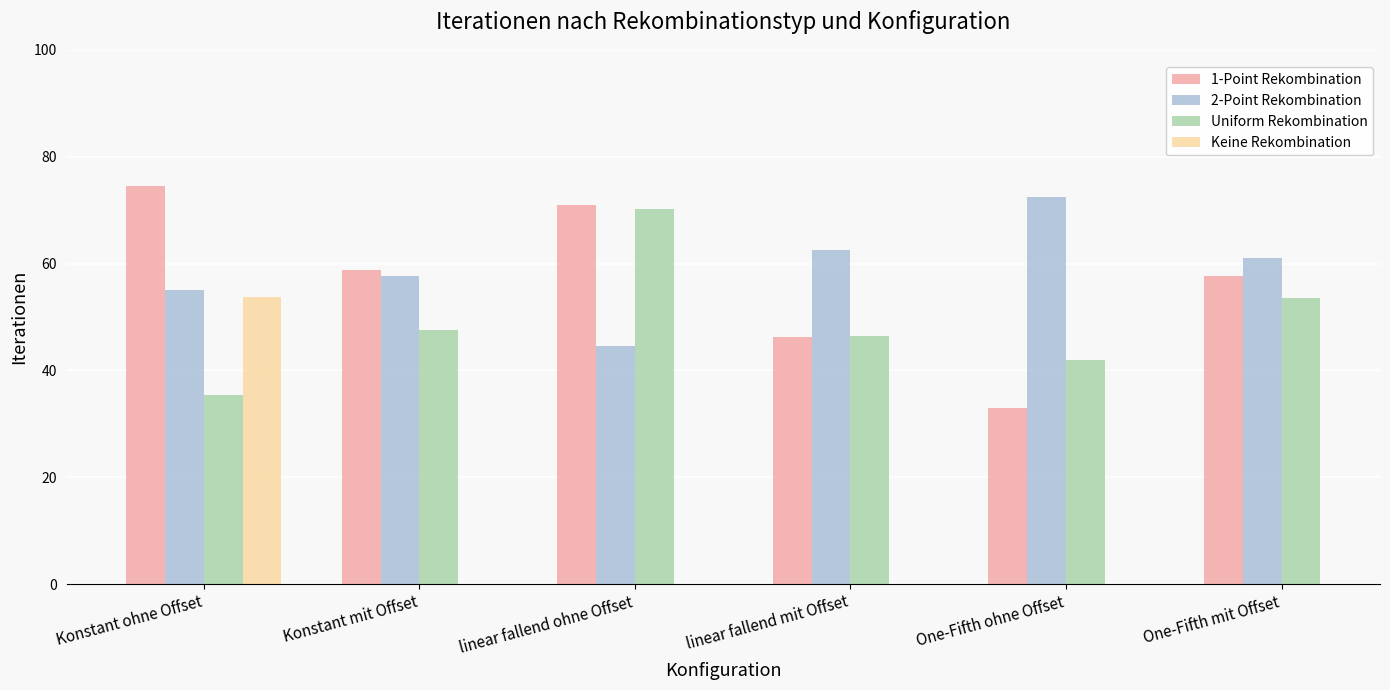

At how many categories does at least one series exceed 66?

3